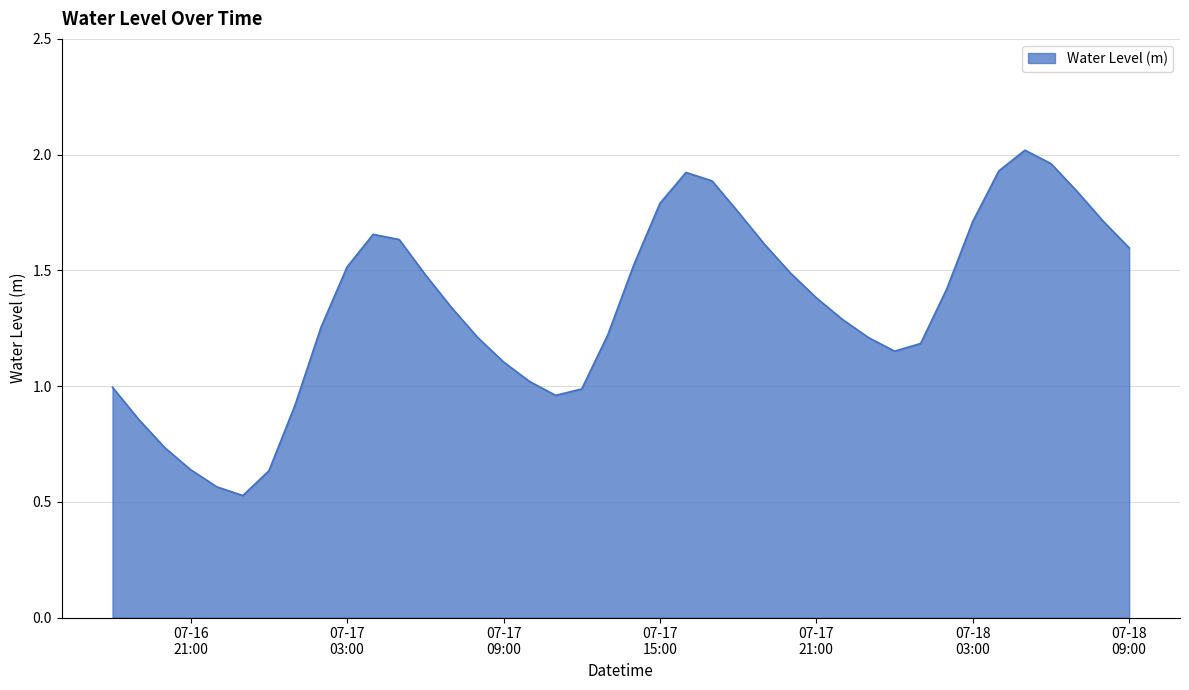

True or false: there are more than 0 points higher than both neighbors.

True